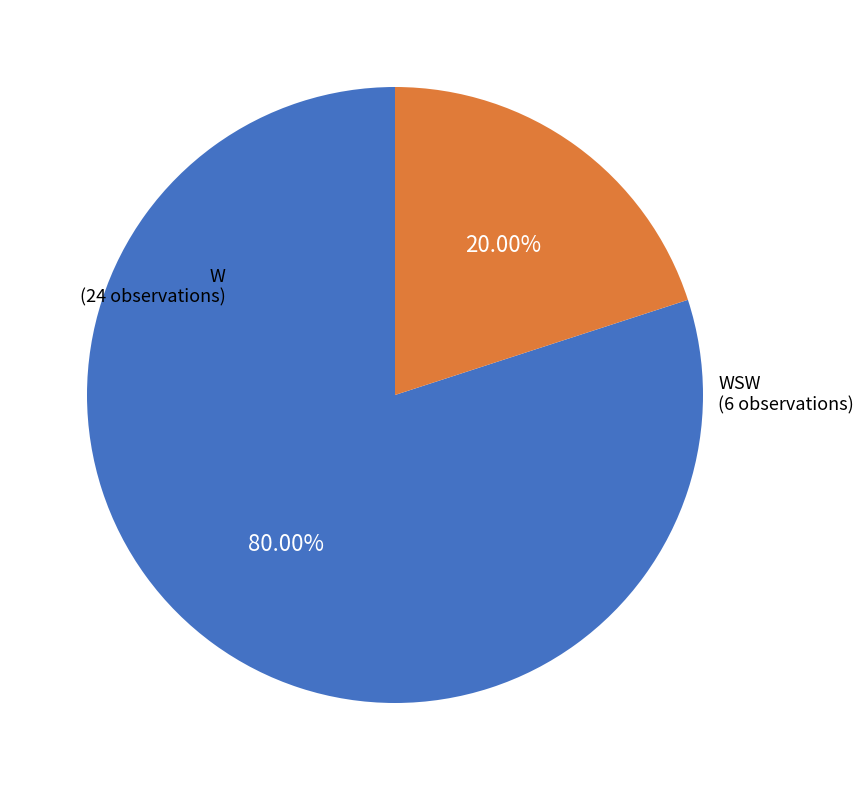

Does any single category account for the majority?

Yes